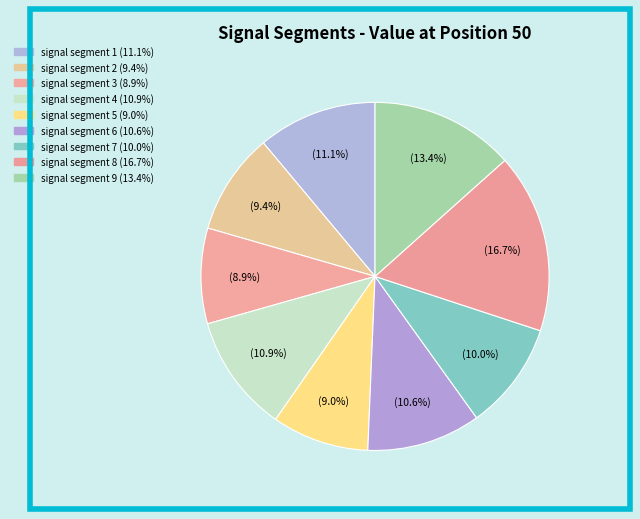

Which has a higher value, signal segment 8 or signal segment 6?

signal segment 8